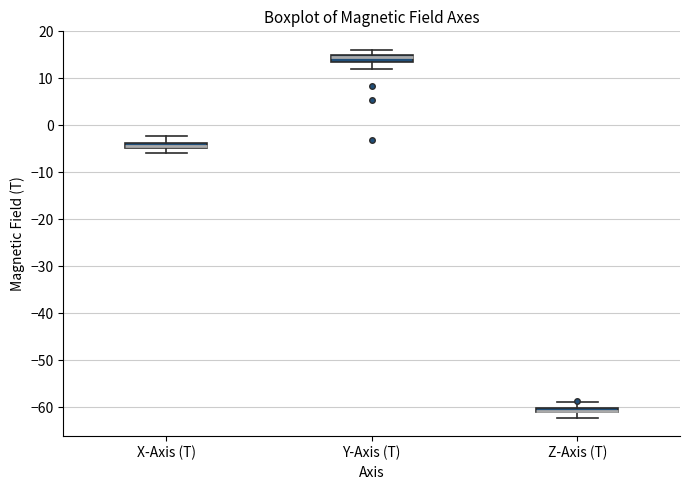

Where does the upper whisker of the box for Y-Axis (T) end on the y-axis? The values are not printed on the chart, so give them approximately, as read against the axis.

16